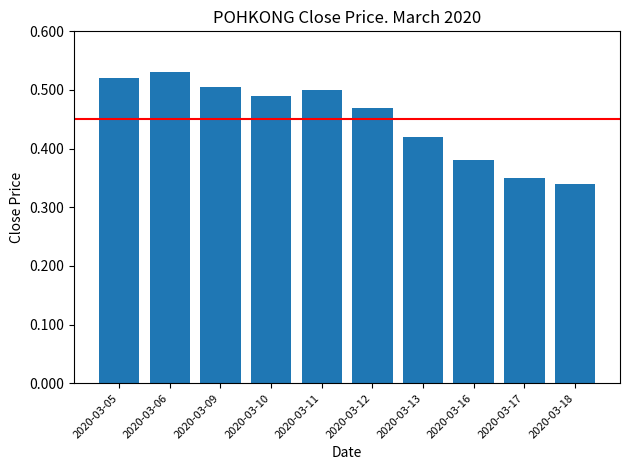

Count the number of data series in this chart.

1